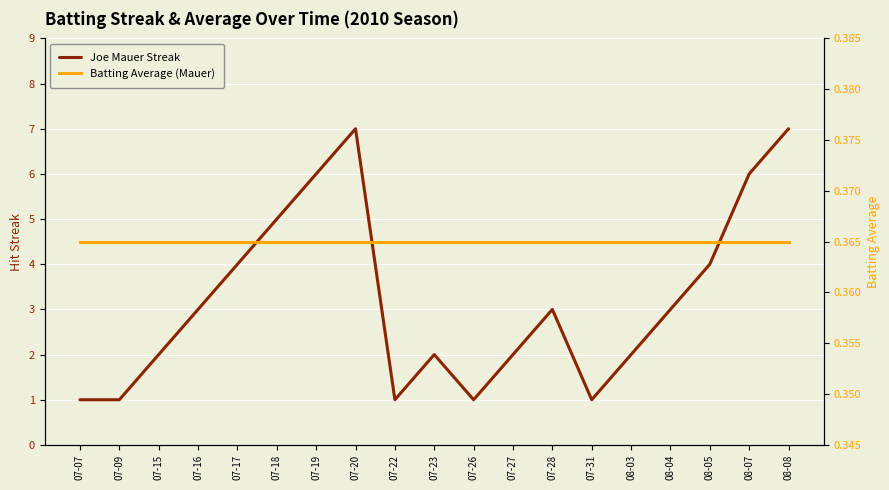

What is the average value of the Batting Average (Mauer) series?

0.4